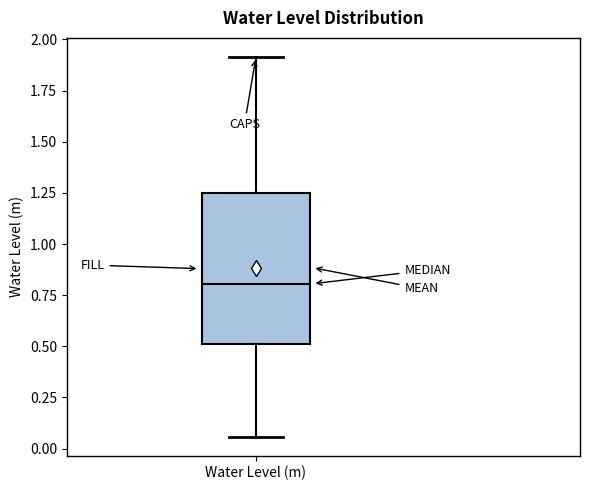

Transcribe this box plot: give where the median line is, the range the box spans, and where the two whiskers end, as read against the y-axis. The values are not printed on the chart, so give them approximately, as read against the axis.

median 0.80, box 0.50 to 1.25, whiskers 0.05 to 1.90